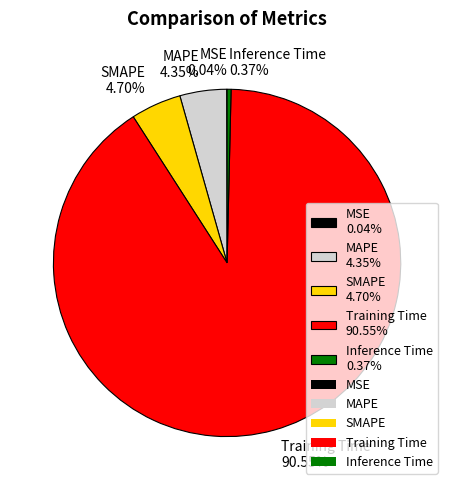

Do SMAPE 4.70% and Training Time 90.55% together represent more than half of the pie?

Yes